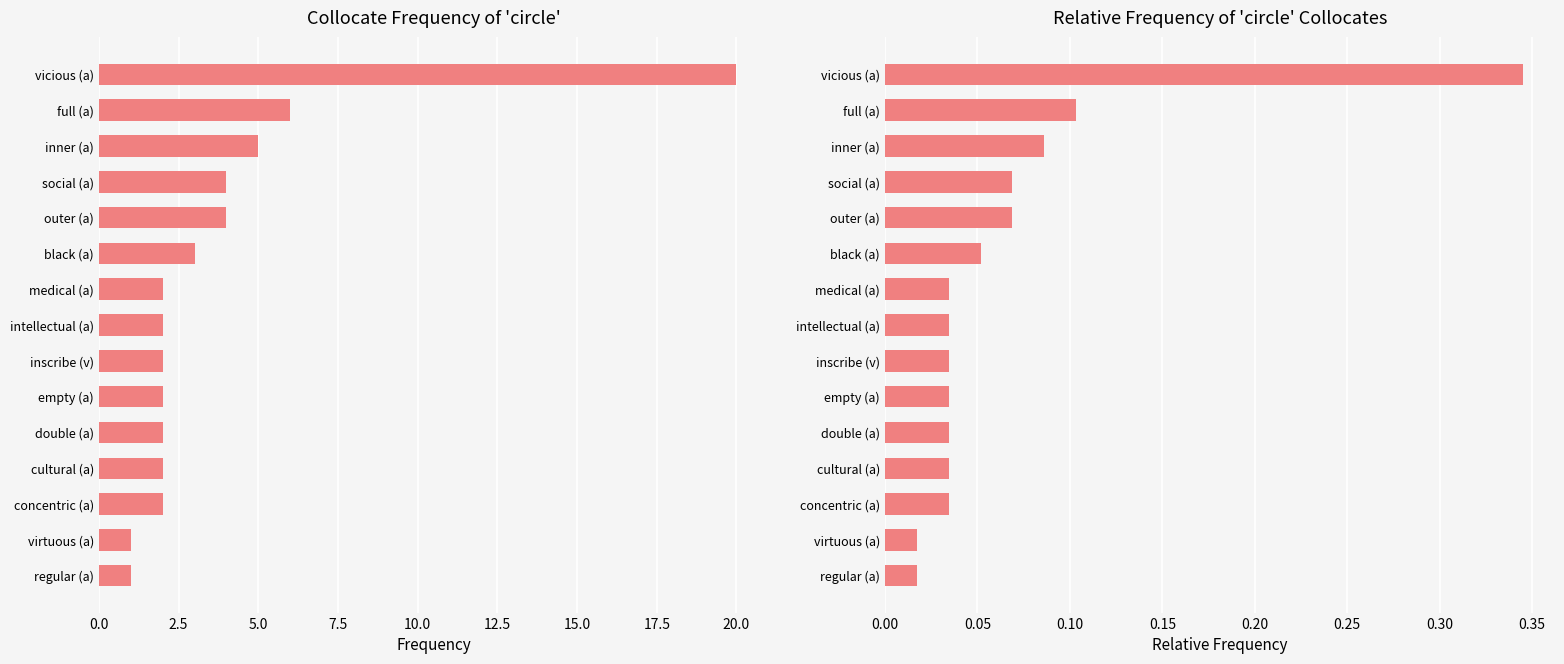

At how many categories does at least one series exceed 3?

5